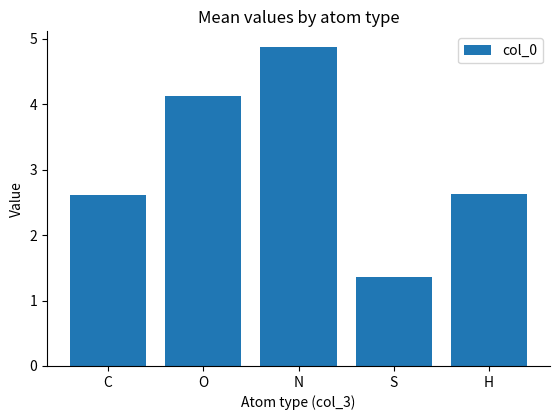

What is the difference between the maximum and minimum values?

3.5